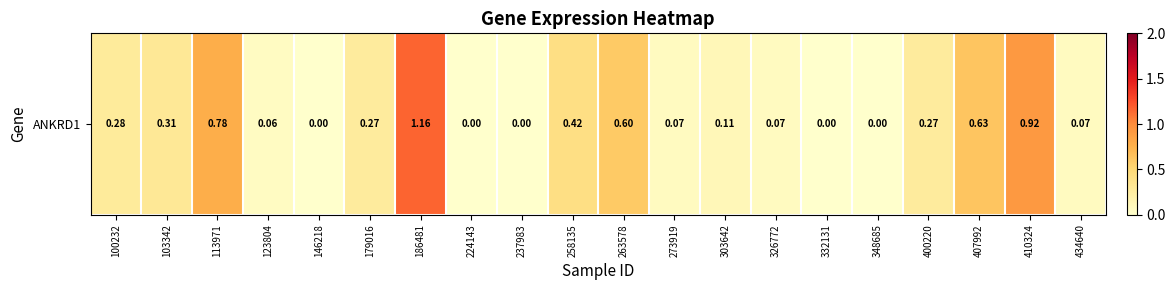

Reading left to right, what are all the values shown in this chart?

0.3	0.3	0.8	0.1	0.0	0.3	1.2	0.0	0.0	0.4	0.6	0.1	0.1	0.1	0.0	0.0	0.3	0.6	0.9	0.1